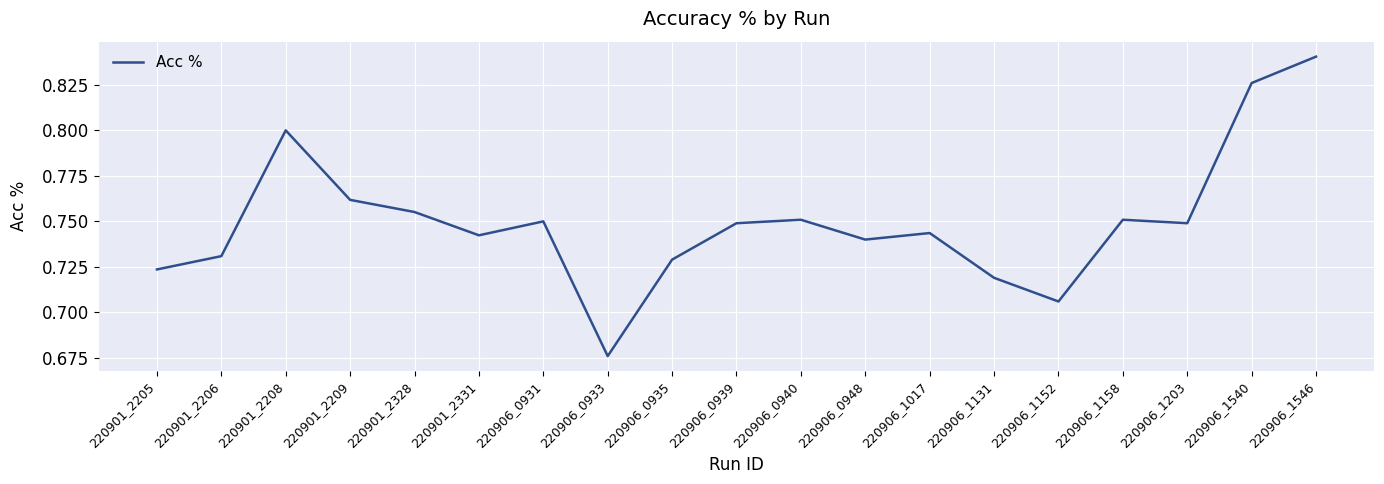

The chart shows a value of 0.2 at 220901_2209. True or false?

False